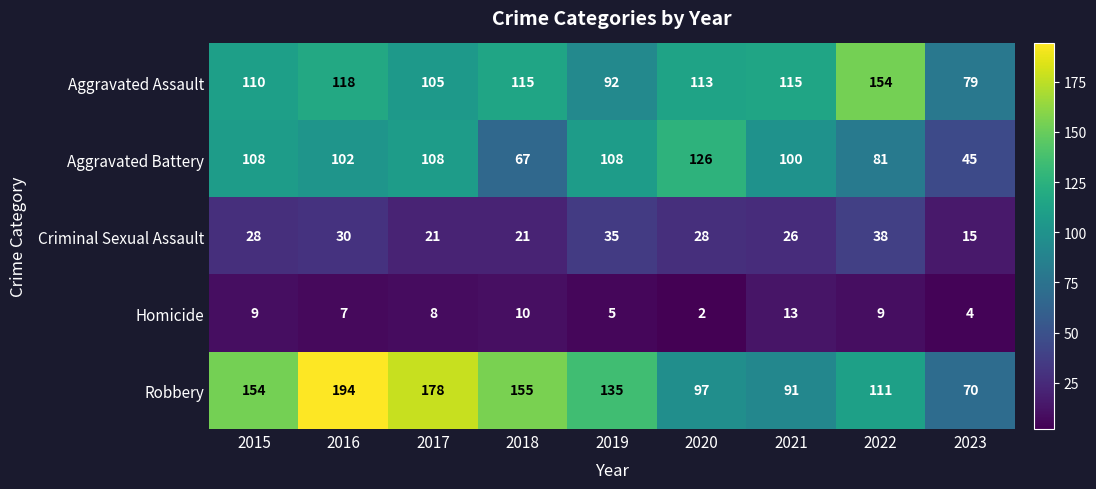

At which category is the sum across all series the highest?

2016